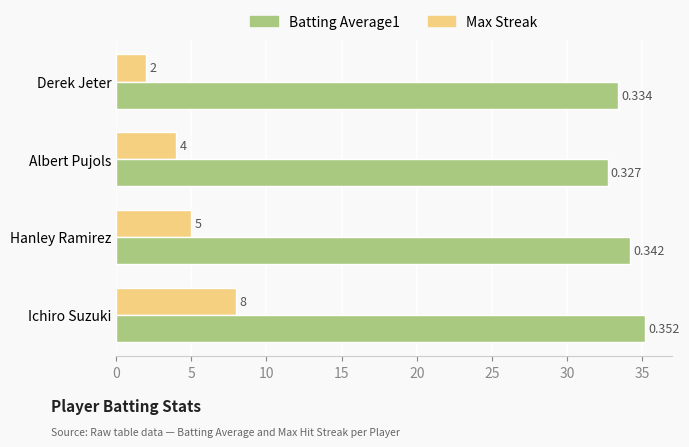

Count the number of categories in the chart.

4